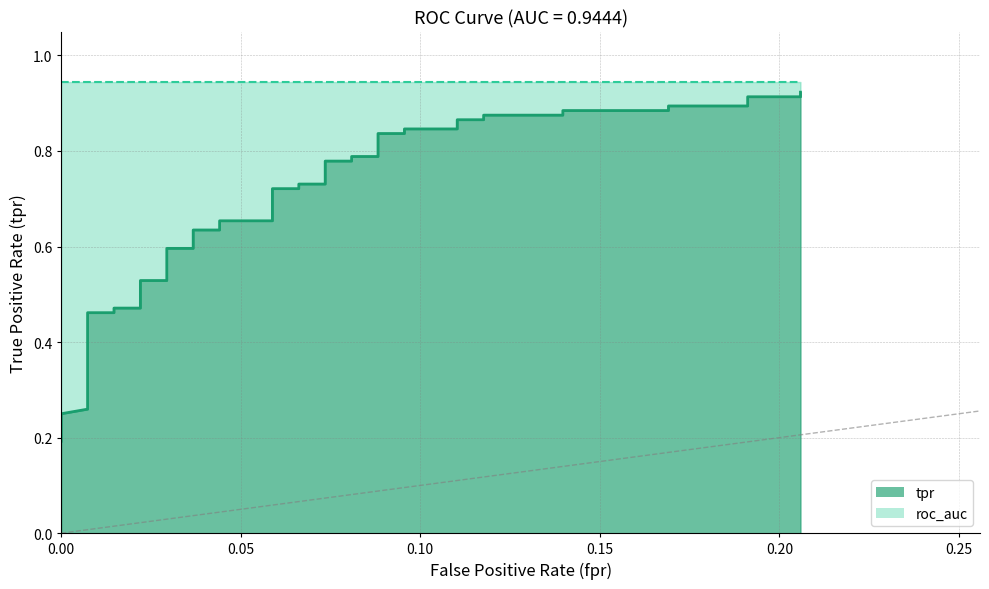

What is the greatest value displayed?

0.9